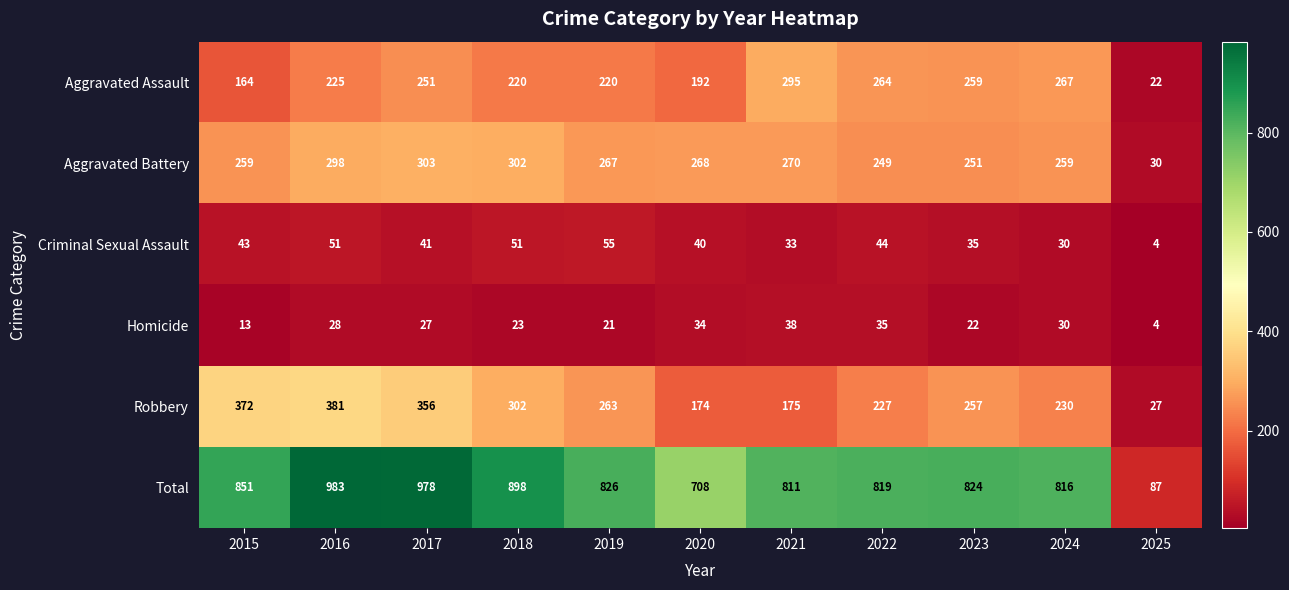

Count the number of categories in the chart.

11